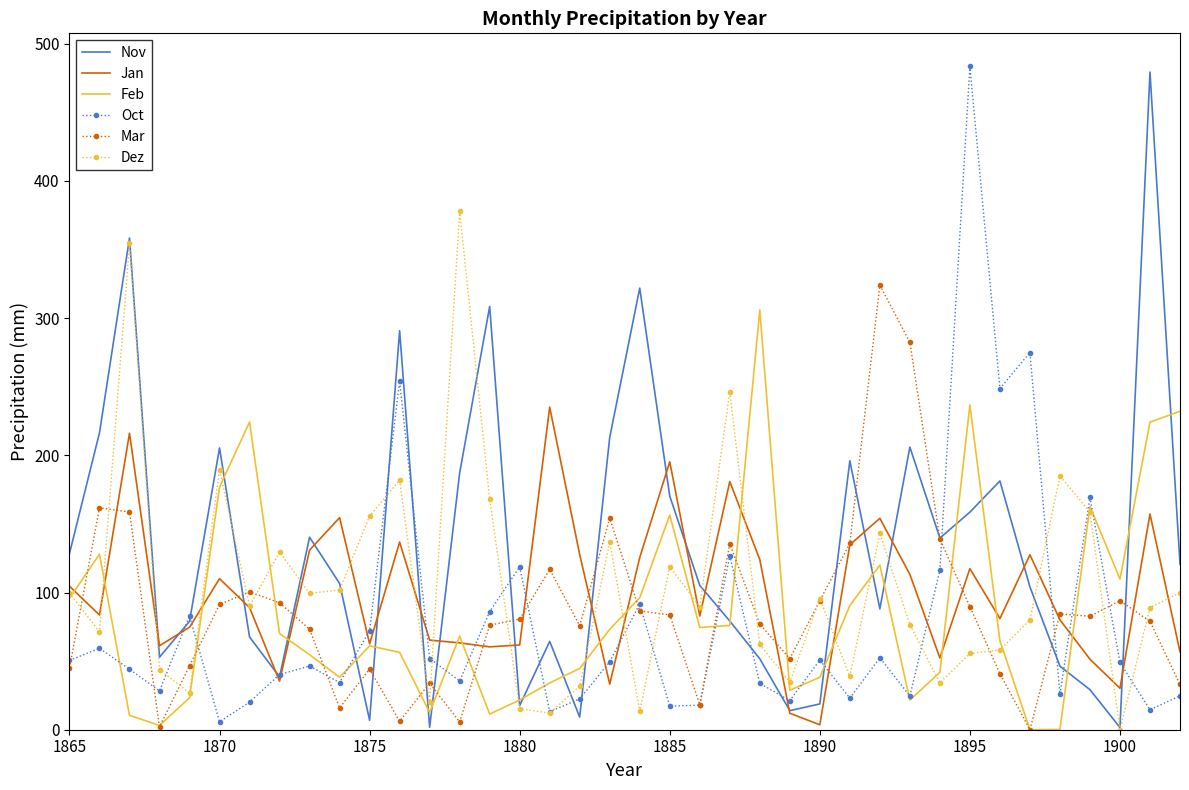

What is the maximum value for Feb?

306.0